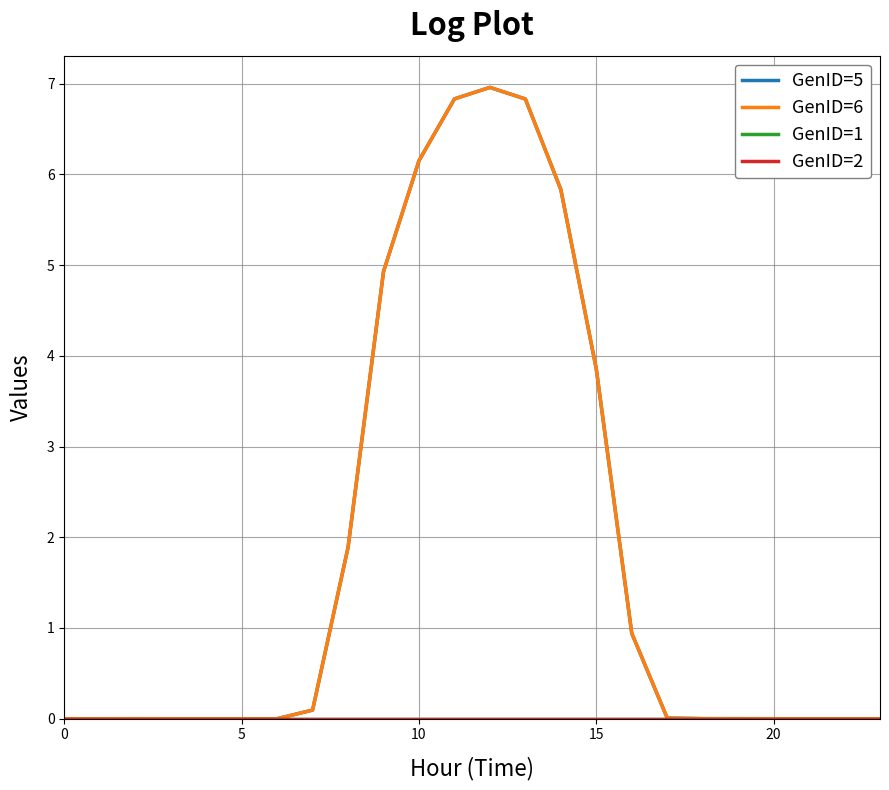

At which category is the sum across all series the highest?

12